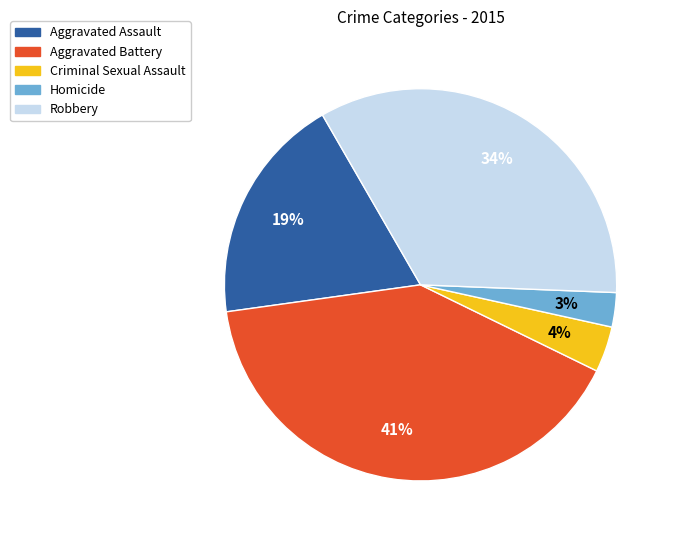

Which category has the biggest portion of the pie?

Aggravated Battery